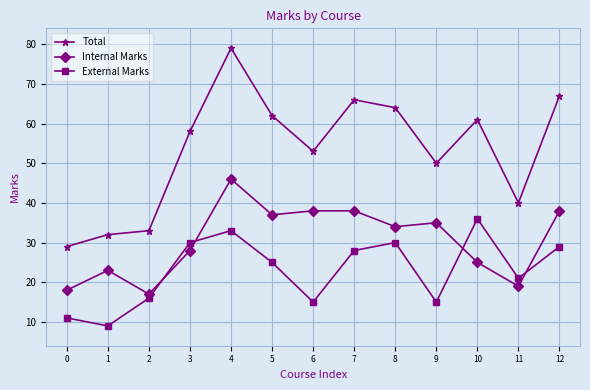

Rank the series at 1 from highest to lowest value.

Total, Internal Marks, External Marks